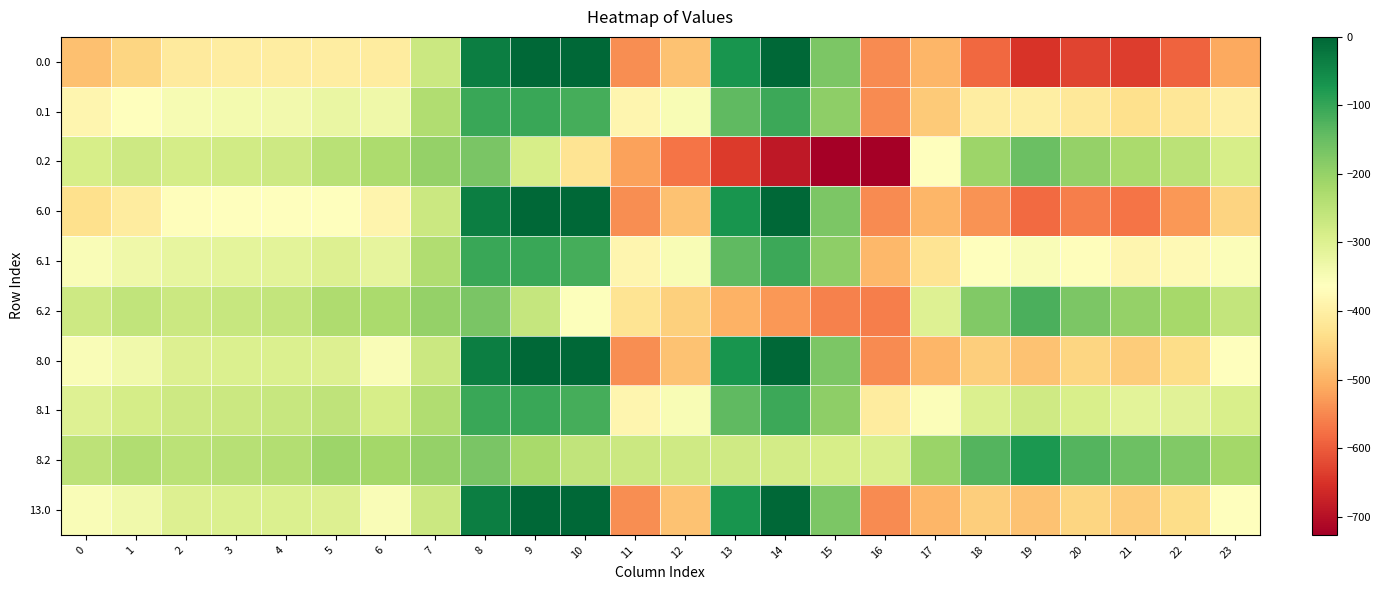

List the series in order of their peak value, lowest first.

0.2, 6.2, 0.1, 6.1, 8.1, 8.2, 0.0, 6.0, 8.0, 13.0